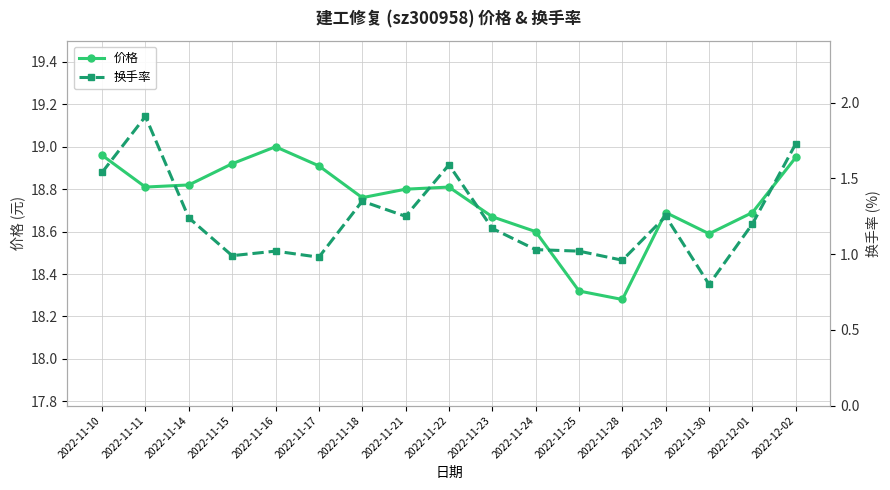

Reading left to right, transcribe all the data shown in this chart.

价格: 19.0	18.8	18.8	18.9	19.0	18.9	18.8	18.8	18.8	18.7	18.6	18.3	18.3	18.7	18.6	18.7	18.9
换手率: 1.5	1.9	1.2	1.0	1.0	1.0	1.4	1.2	1.6	1.2	1.0	1.0	1.0	1.2	0.8	1.2	1.7